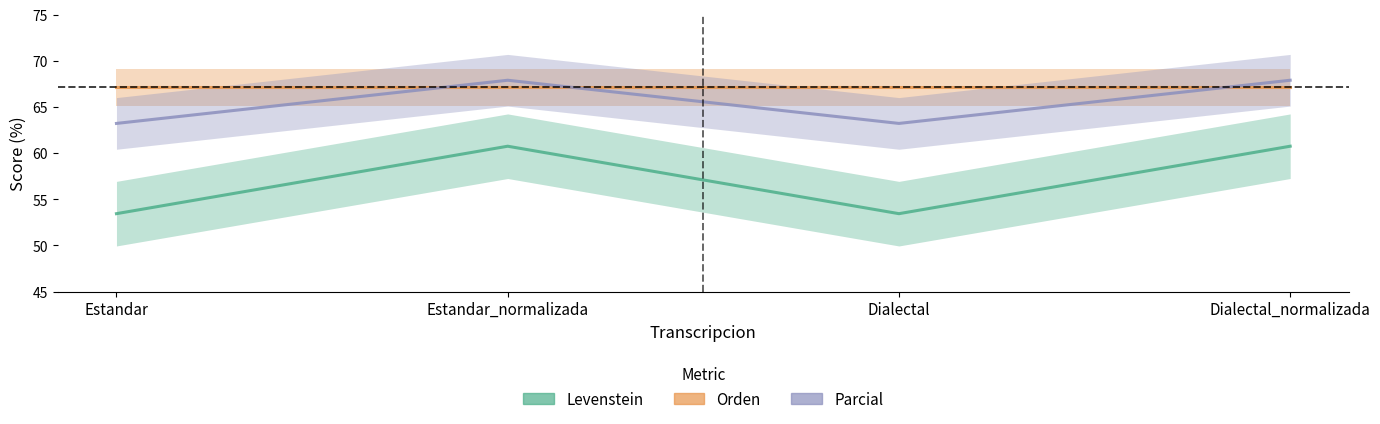

What is the difference between the maximum and minimum values in the Parcial series?

4.7